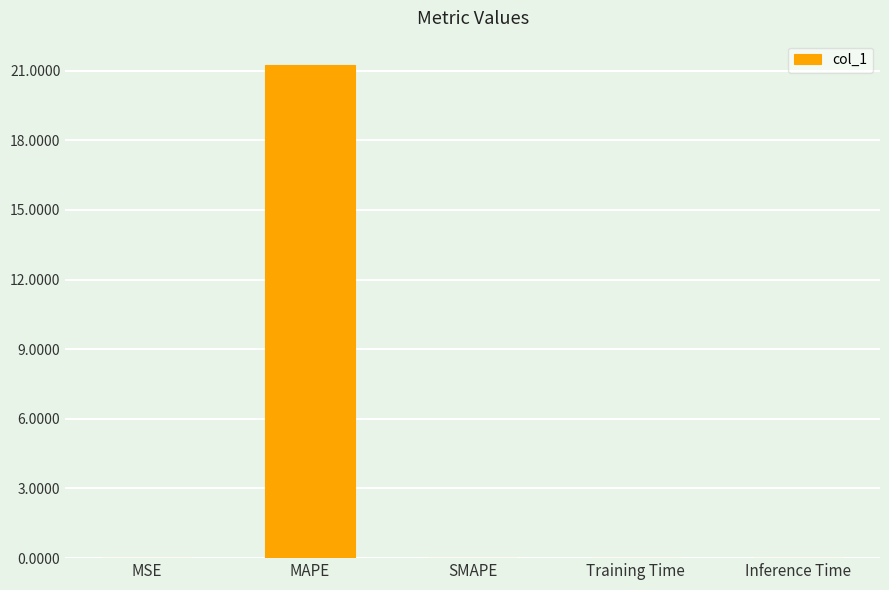

What is the greatest value displayed?

21.2